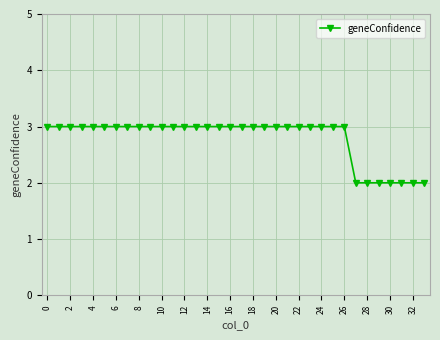

What is the greatest value displayed?

3